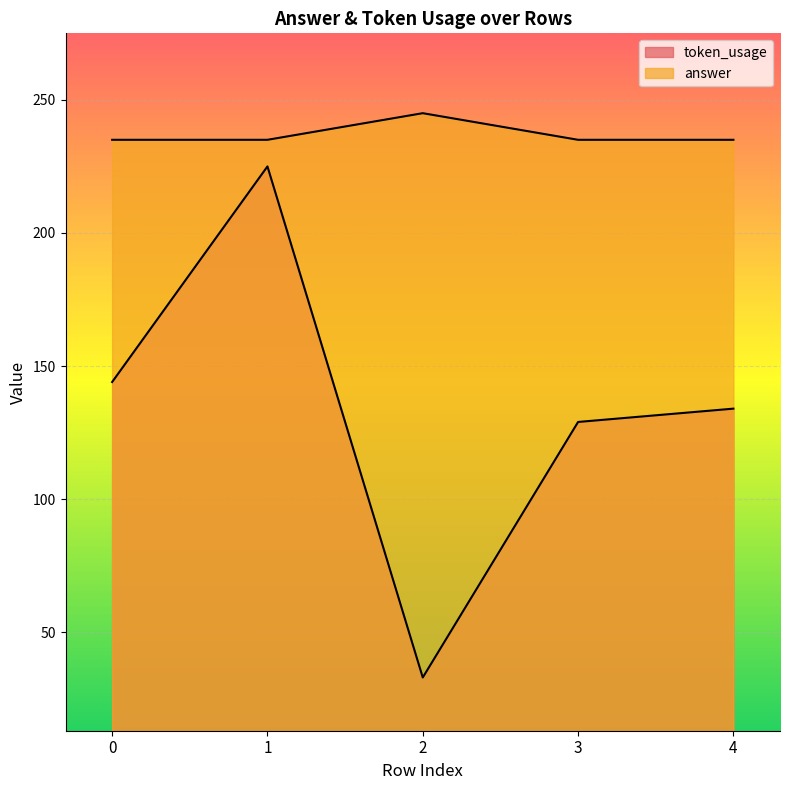

At how many categories does at least one series exceed 201?

5